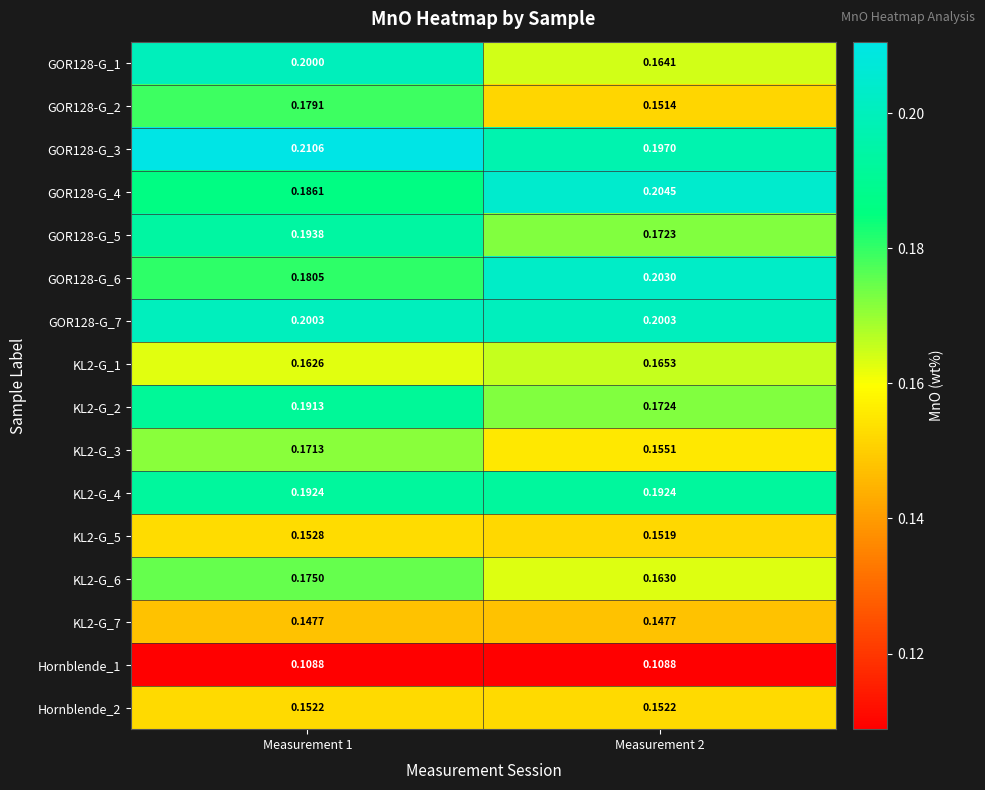

Is the value of GOR128-G_5 at Measurement 1 greater than the value of GOR128-G_4 at Measurement 1?

Yes